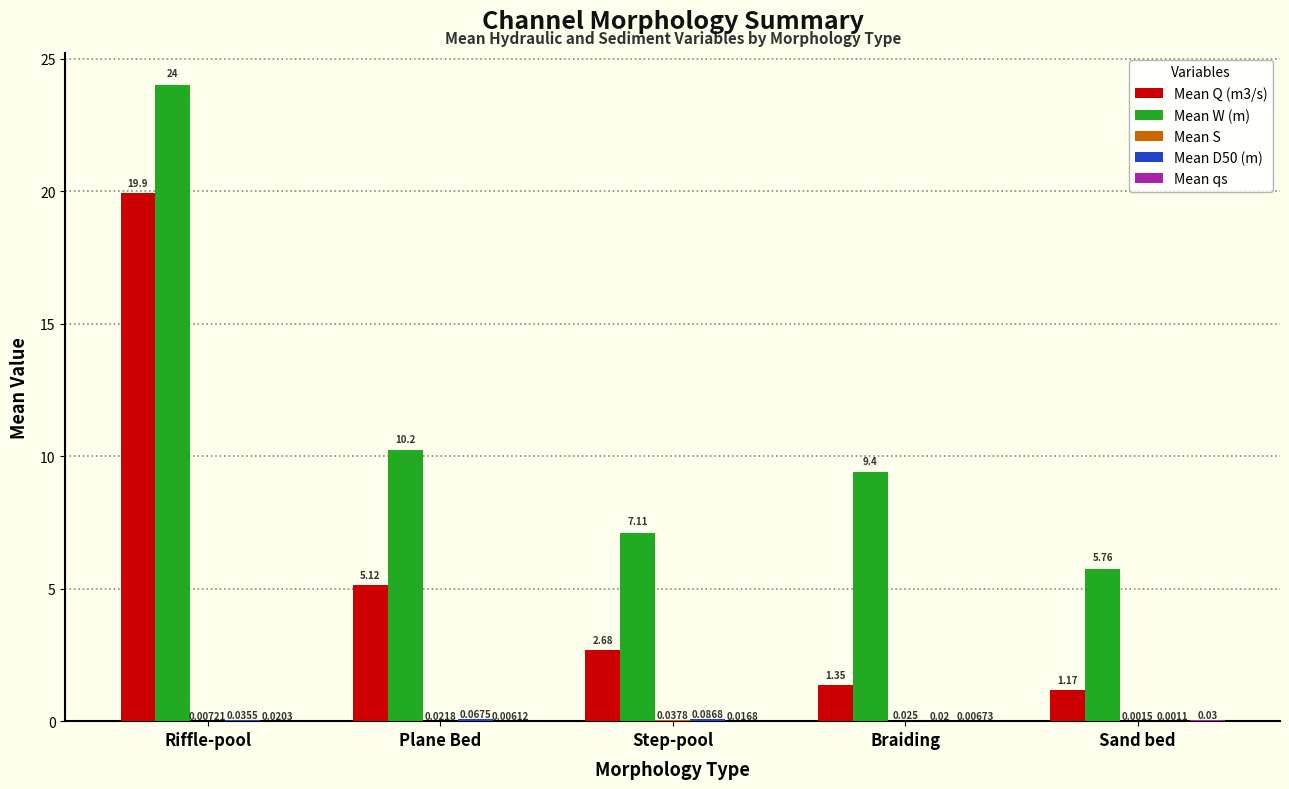

At which category does the chart reach its peak across all series?

Riffle-pool